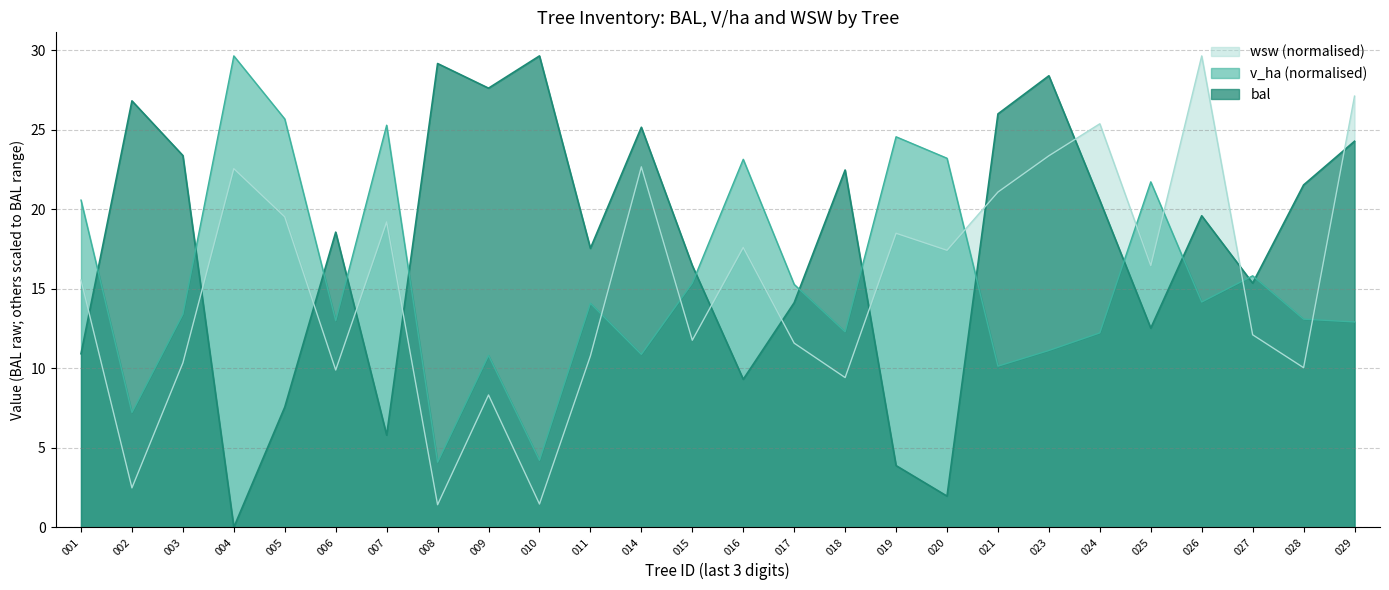

What is the difference between the maximum and minimum values in the bal series?

29.7